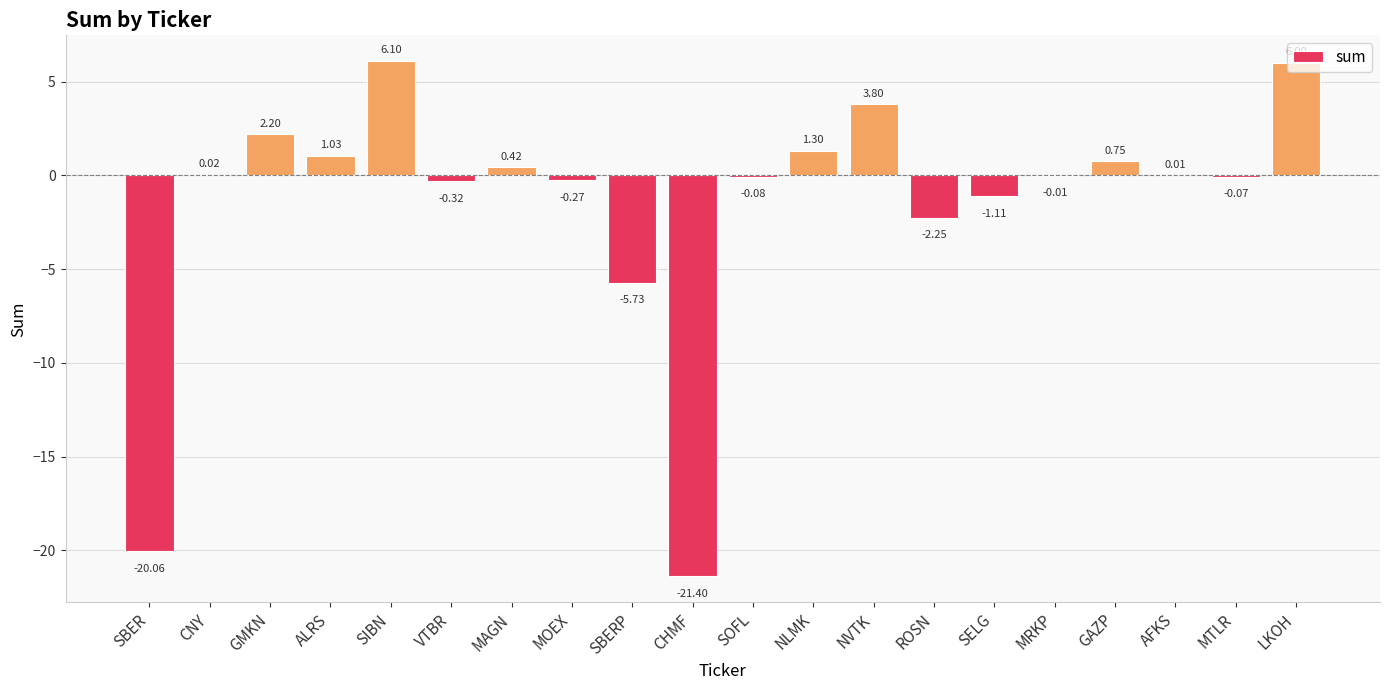

Between SOFL and AFKS, which is larger?

AFKS